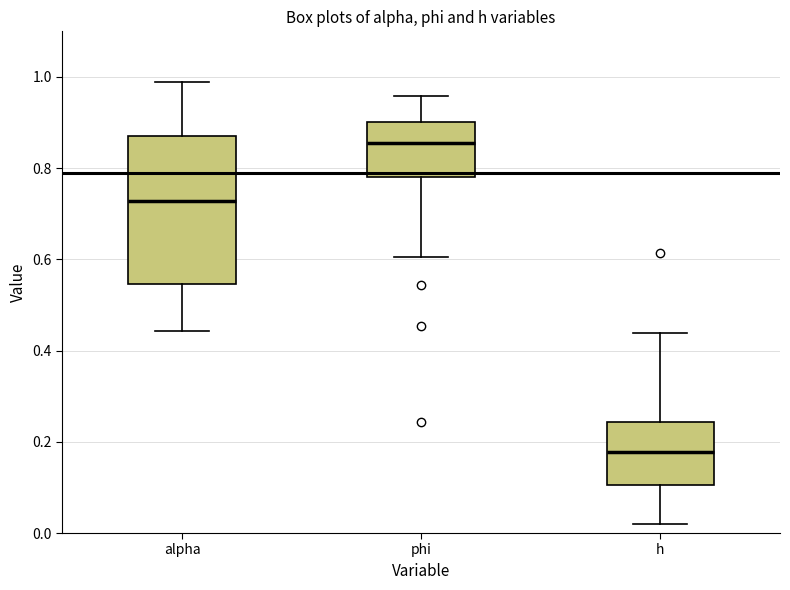

Which box has the highest median line?

phi